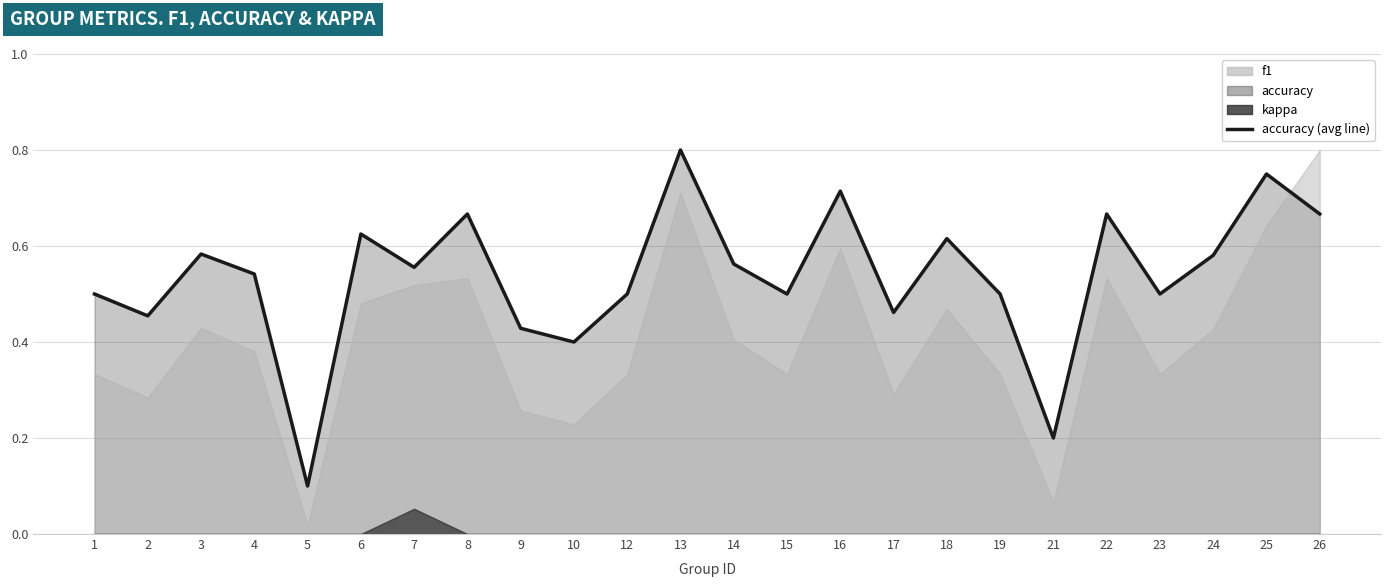

Which label corresponds to the smallest value in the chart?

5